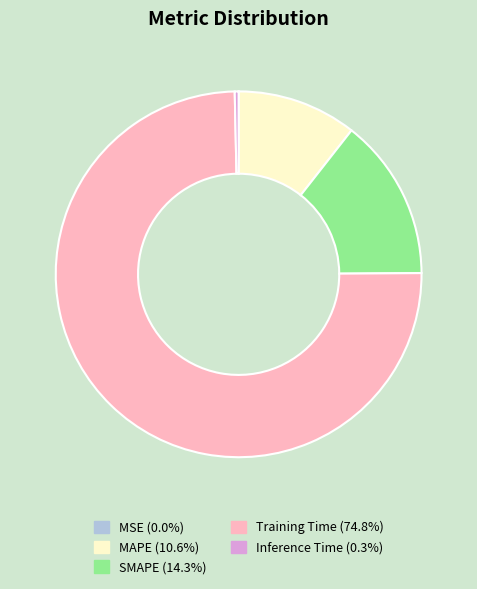

Which category has the biggest portion of the pie?

Training Time